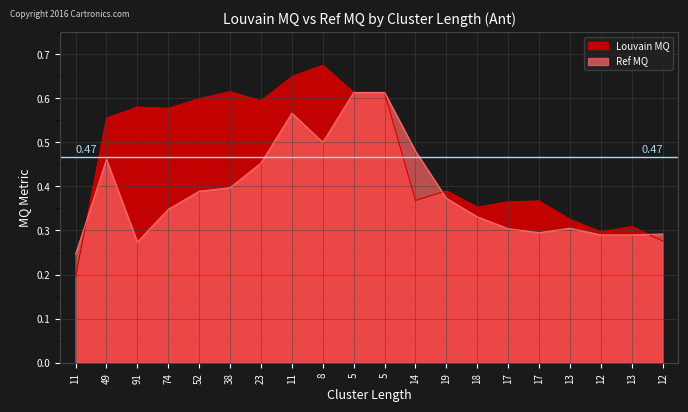

Rank the series at 8 from lowest to highest value.

Ref MQ, Louvain MQ